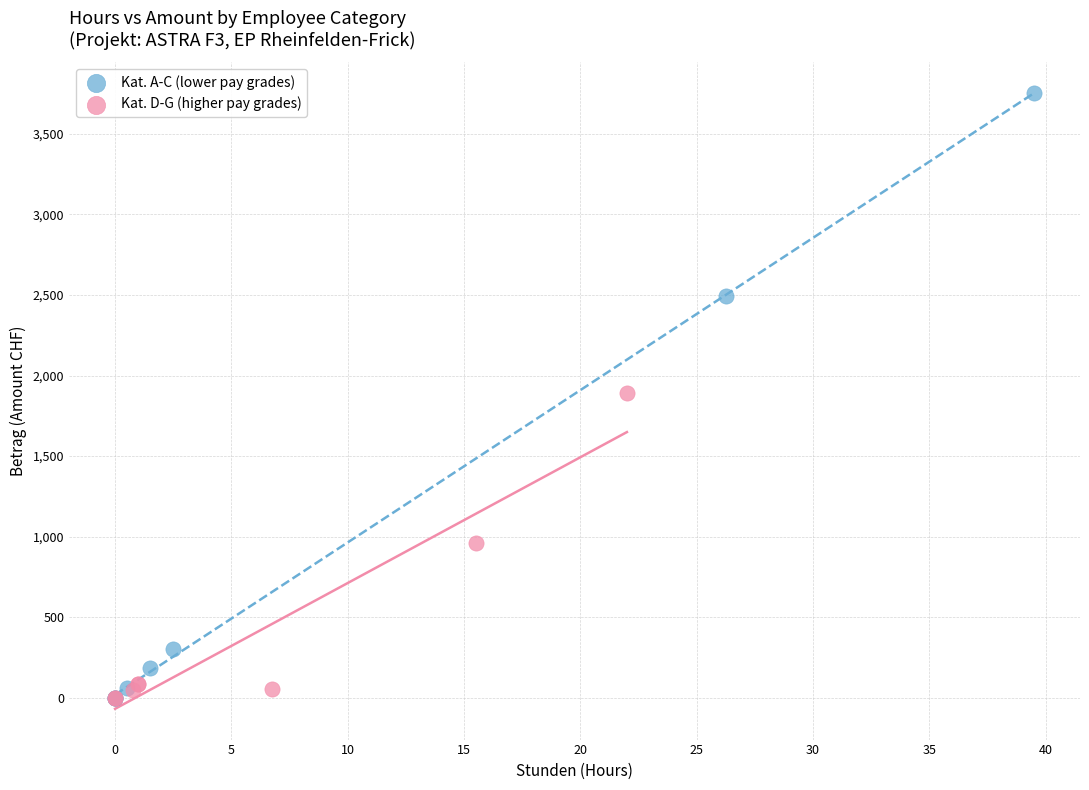

Which series has the widest spread of Y values?

Kat. A-C (lower pay grades)